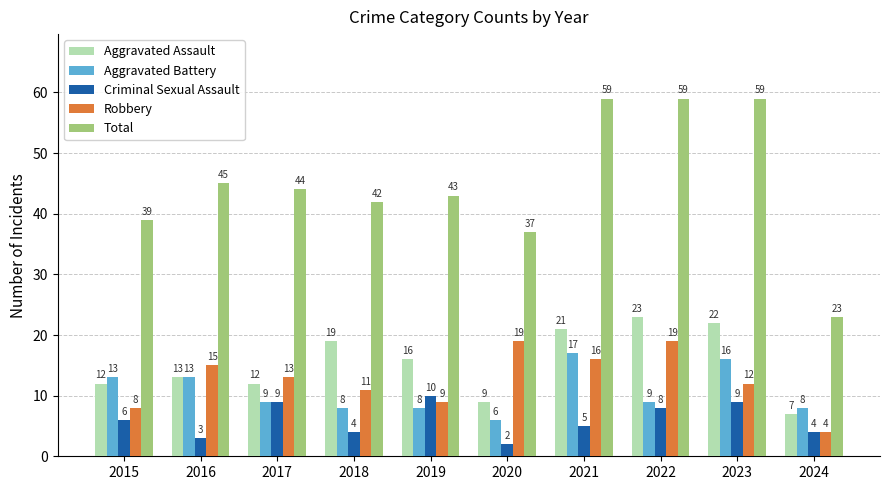

Reading left to right, extract all data points from this chart.

Aggravated Assault: 2015=12	2016=13	2017=12	2018=19	2019=16	2020=9	2021=21	2022=23	2023=22	2024=7
Aggravated Battery: 2015=13	2016=13	2017=9	2018=8	2019=8	2020=6	2021=17	2022=9	2023=16	2024=8
Criminal Sexual Assault: 2015=6	2016=3	2017=9	2018=4	2019=10	2020=2	2021=5	2022=8	2023=9	2024=4
Robbery: 2015=8	2016=15	2017=13	2018=11	2019=9	2020=19	2021=16	2022=19	2023=12	2024=4
Total: 2015=39	2016=45	2017=44	2018=42	2019=43	2020=37	2021=59	2022=59	2023=59	2024=23